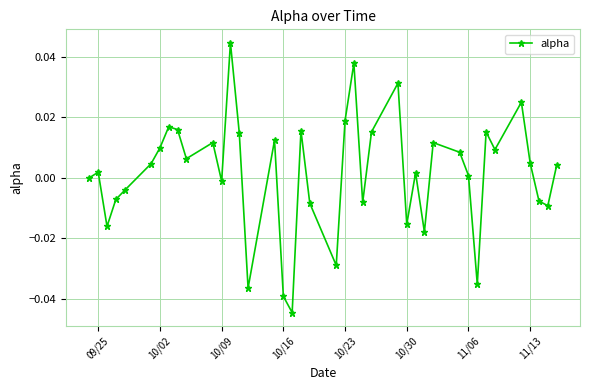

True or false: the data has more than 2 interior local peaks.

True